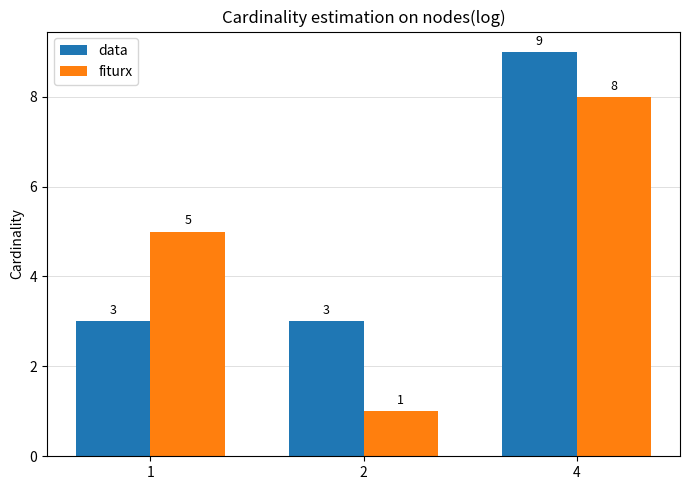

Which series has the largest range (max minus min)?

fiturx